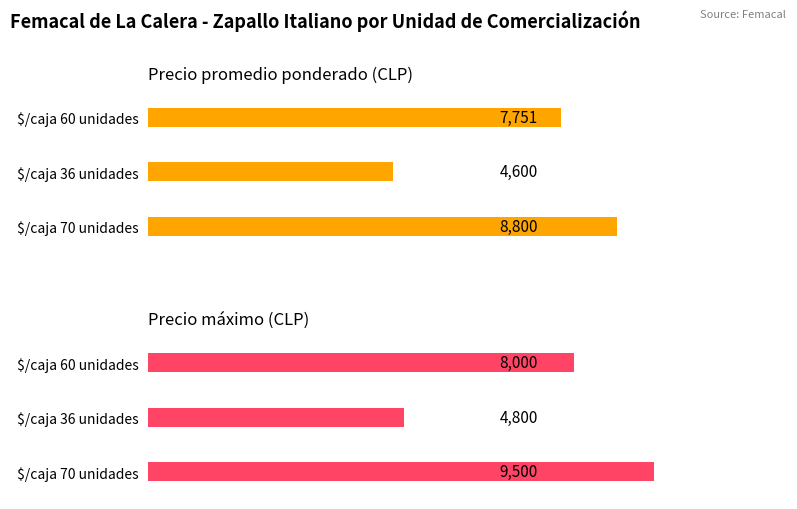

Which series has the widest spread of values?

Precio máximo